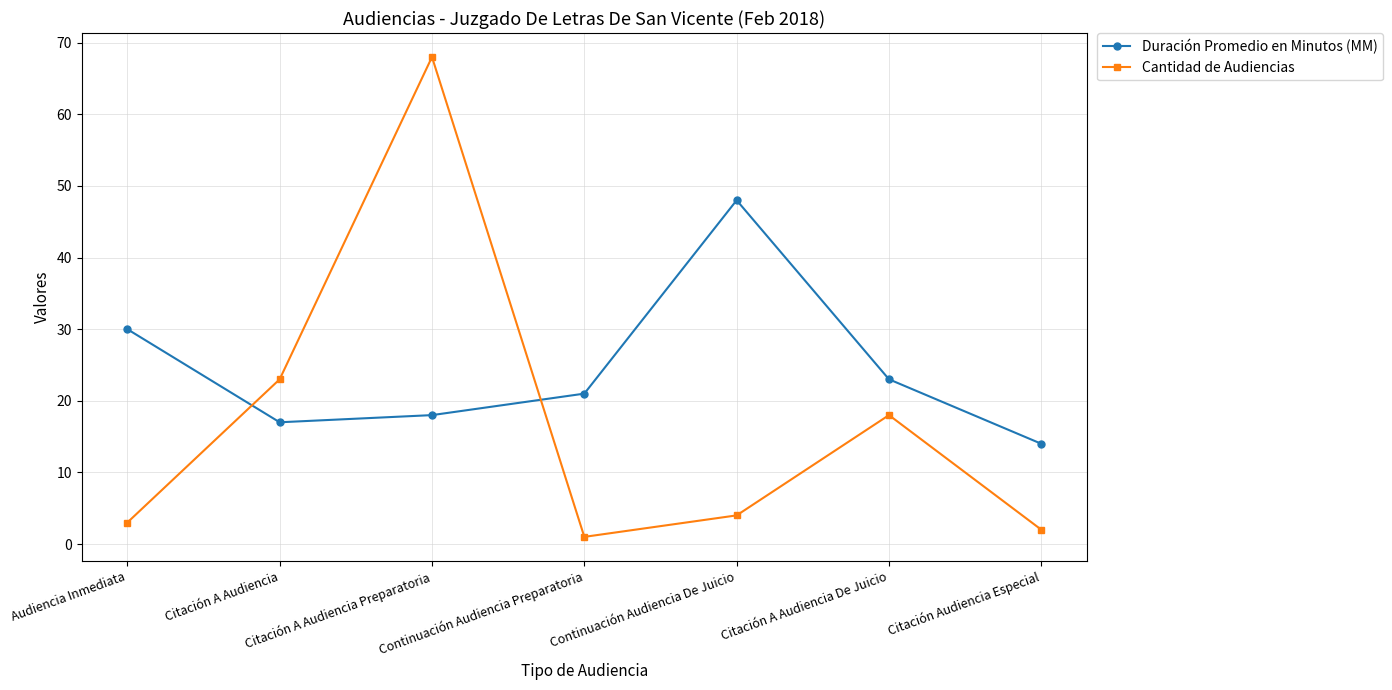

What is the sum of all Duración Promedio en Minutos (MM) values?

171